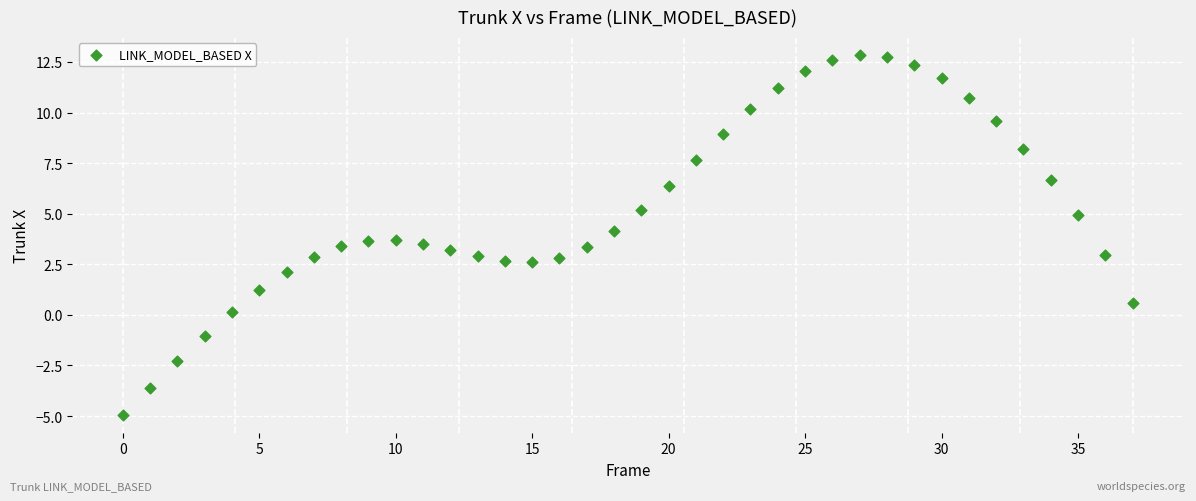

What is the range of Y values (max minus min)?

17.8